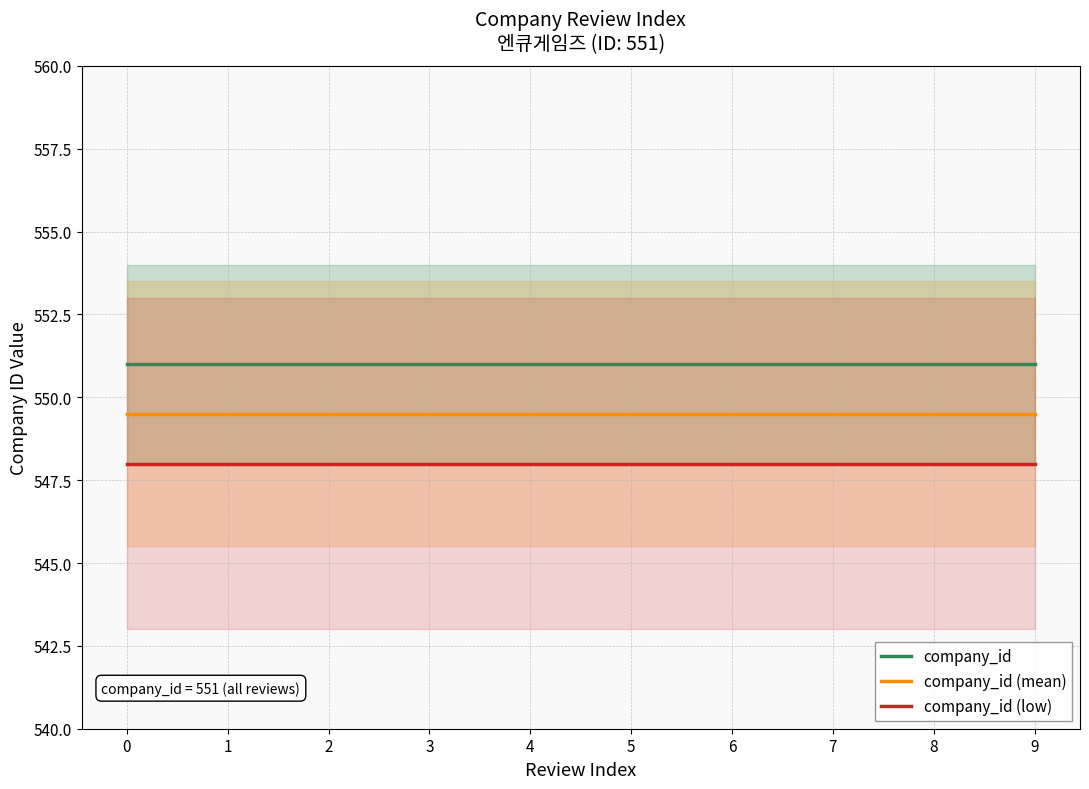

List the series in order of their overall mean, lowest first.

company_id (low), company_id (mean), company_id